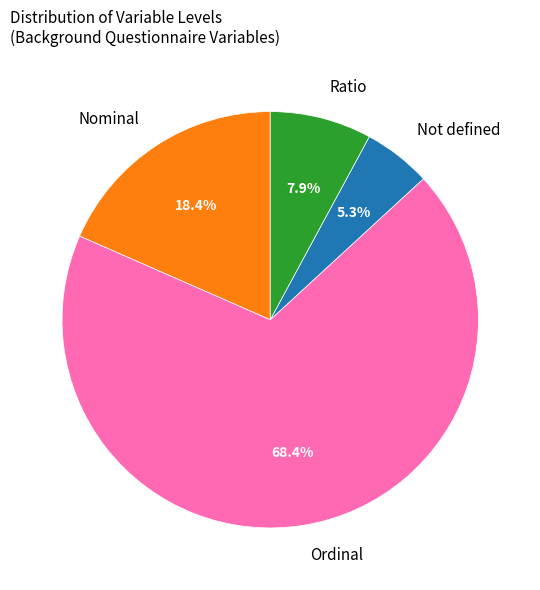

To the nearest percent, what is the combined percentage of Ordinal and Nominal?

87%